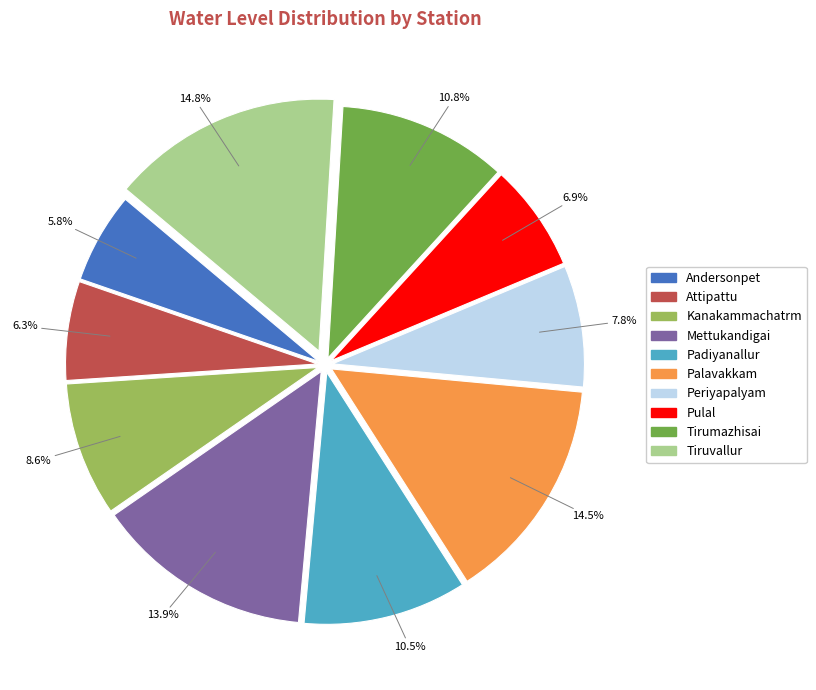

How much of the chart is everything except Kanakammachatrm?

91.4%